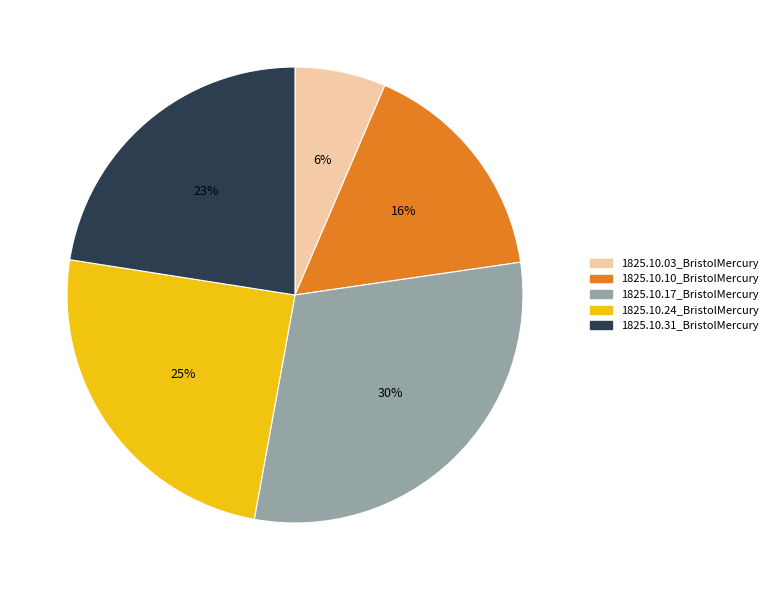

Is there a majority slice in this chart?

No